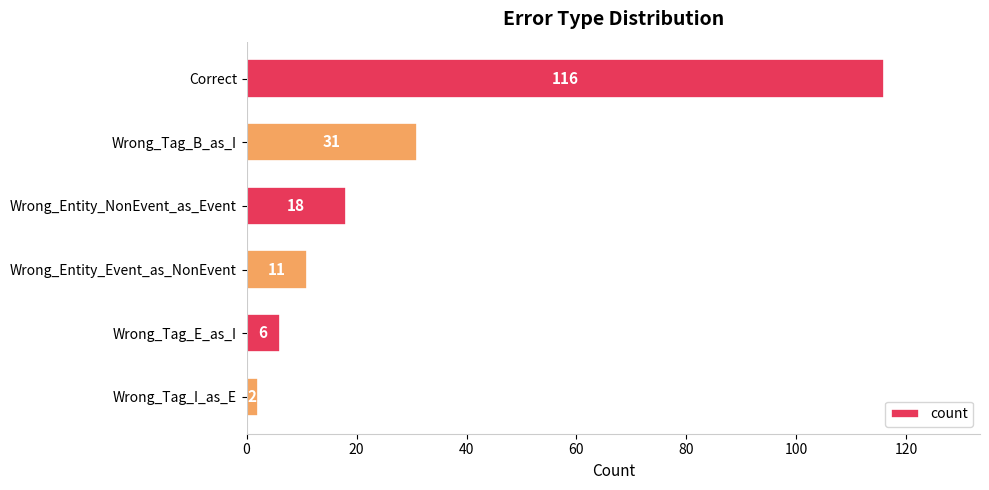

Reading top to bottom, extract all data points from this chart.

Correct=116	Wrong_Tag_B_as_I=31	Wrong_Entity_NonEvent_as_Event=18	Wrong_Entity_Event_as_NonEvent=11	Wrong_Tag_E_as_I=6	Wrong_Tag_I_as_E=2